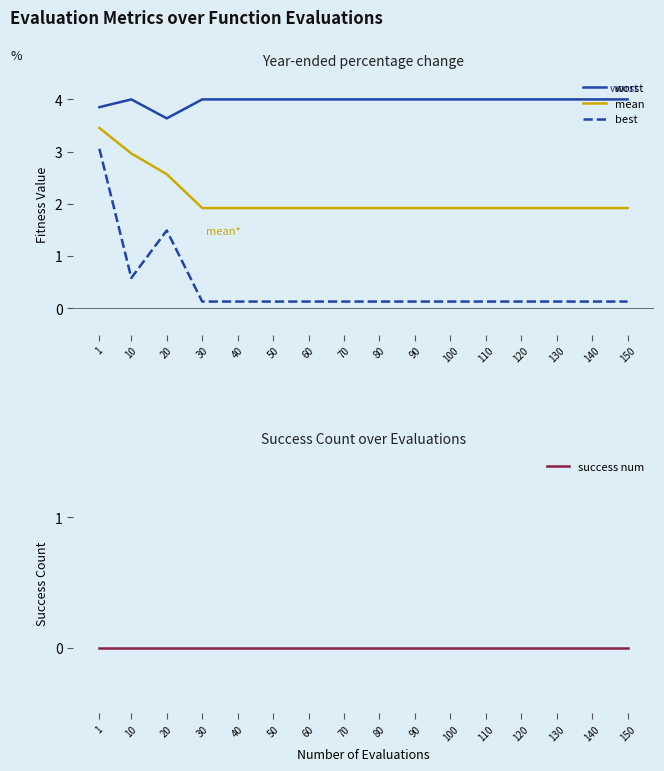

Reading left to right, what are all the values shown in this chart?

worst: 3.9	4.0	3.6	4.0	4.0	4.0	4.0	4.0	4.0	4.0	4.0	4.0	4.0	4.0	4.0	4.0
mean: 3.5	3.0	2.6	1.9	1.9	1.9	1.9	1.9	1.9	1.9	1.9	1.9	1.9	1.9	1.9	1.9
best: 3.1	0.6	1.5	0.1	0.1	0.1	0.1	0.1	0.1	0.1	0.1	0.1	0.1	0.1	0.1	0.1
success num: 0.0	0.0	0.0	0.0	0.0	0.0	0.0	0.0	0.0	0.0	0.0	0.0	0.0	0.0	0.0	0.0